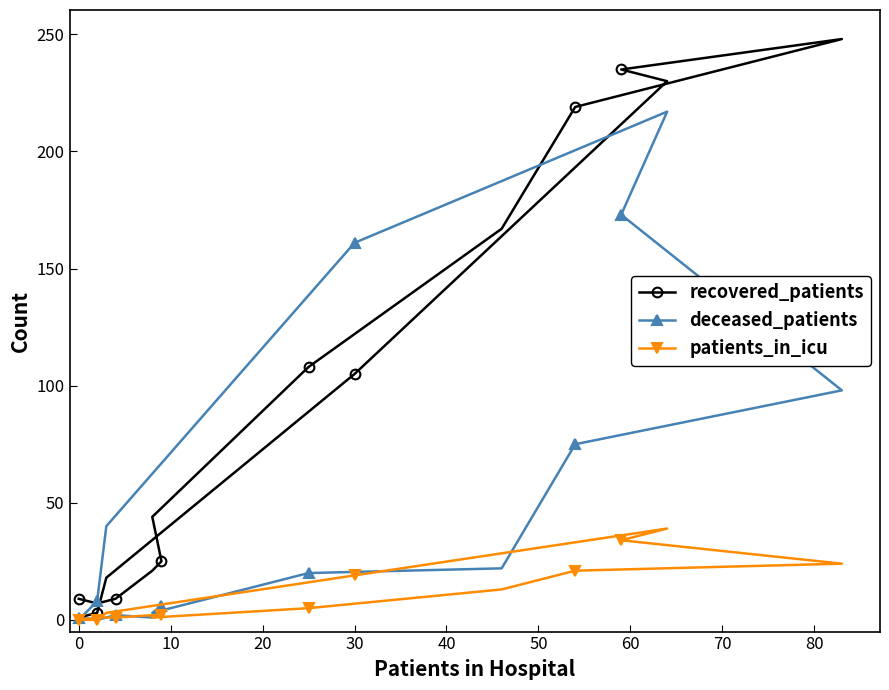

What is the difference between the second highest and minimum values in the deceased_patients series?

173